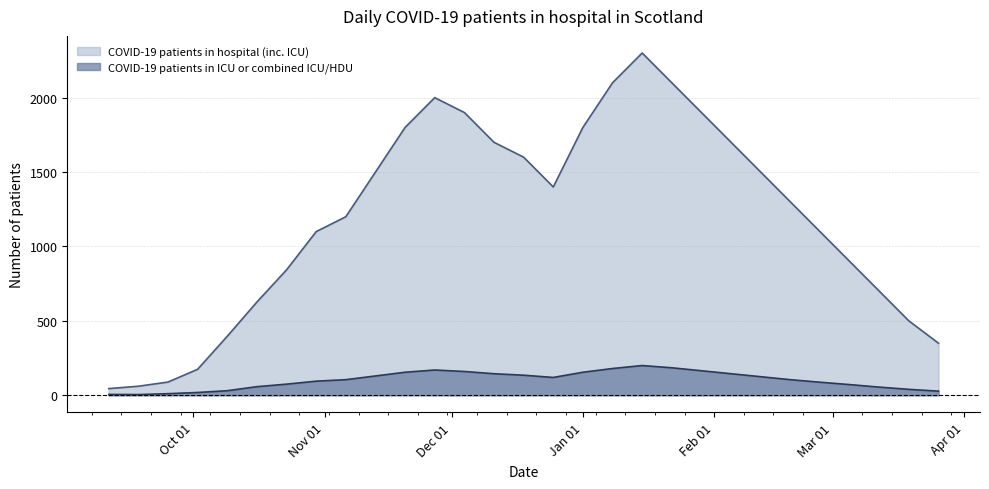

List the series in order of their overall mean, lowest first.

COVID-19 patients in ICU or combined ICU/HDU, COVID-19 patients in hospital (inc. ICU)